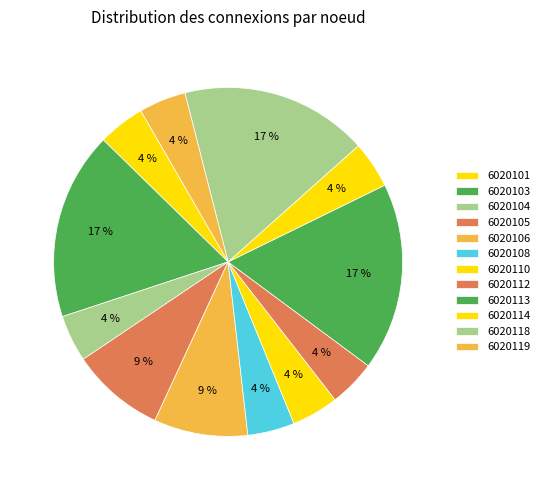

What percentage is the 6020119 slice, to the nearest percent?

4%